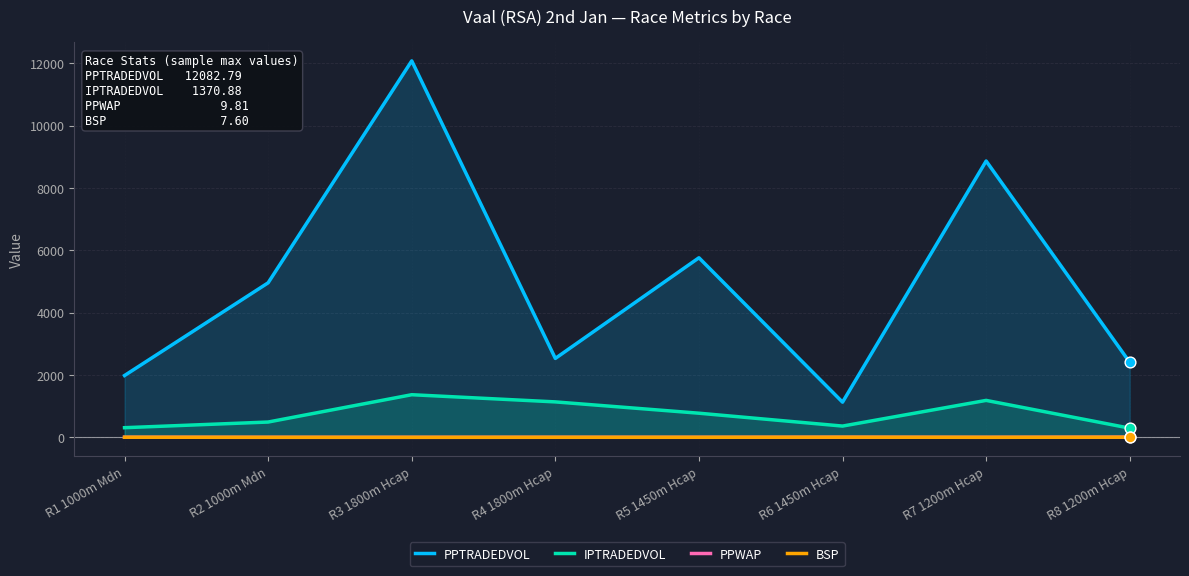

Which series reaches the maximum Y coordinate?

PPTRADEDVOL